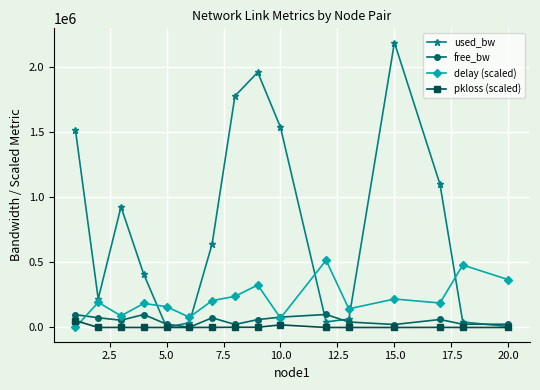

Which series has the widest spread of values?

used_bw